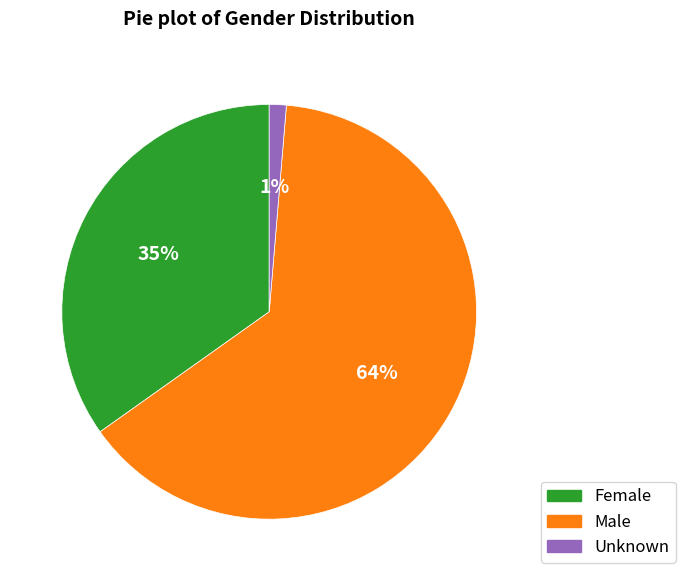

Between Male and Unknown, which is larger?

Male